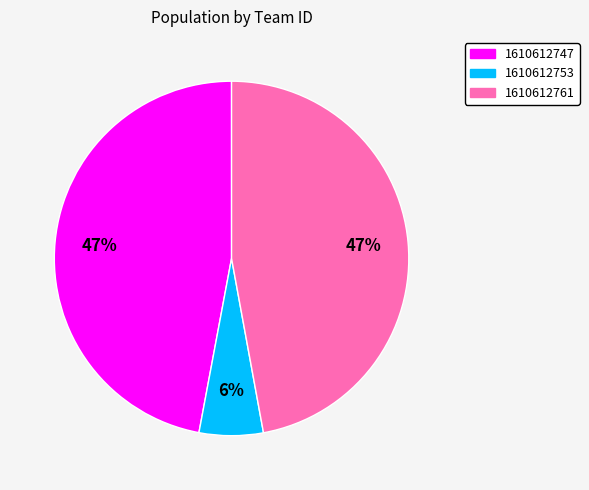

Is the sum of 1610612747 and 1610612753 greater than half?

Yes